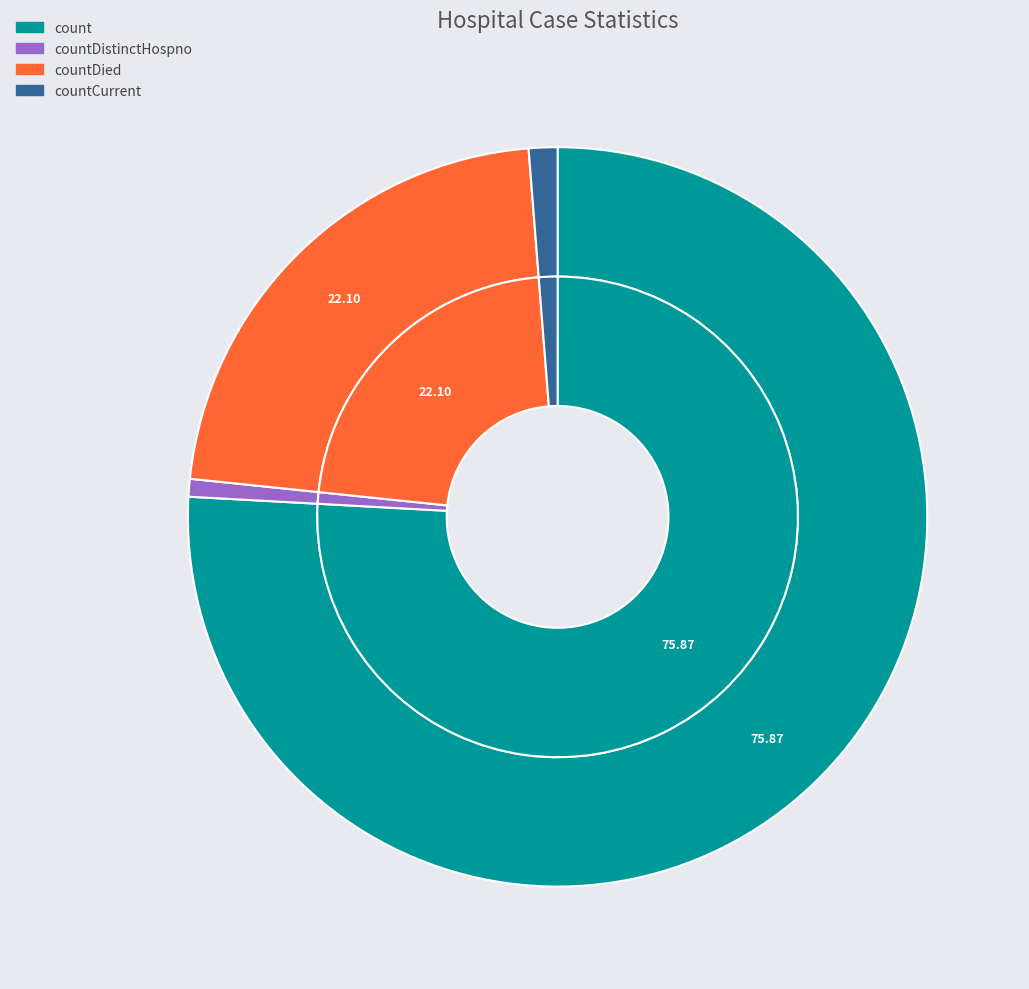

What percentage is NOT represented by count?

24.1%